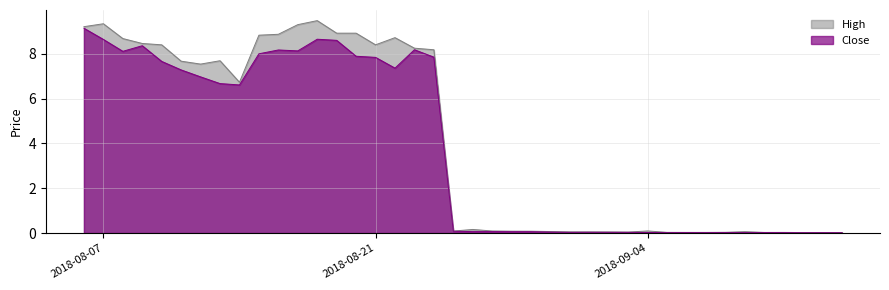

What is the maximum value shown in the chart?

9.5